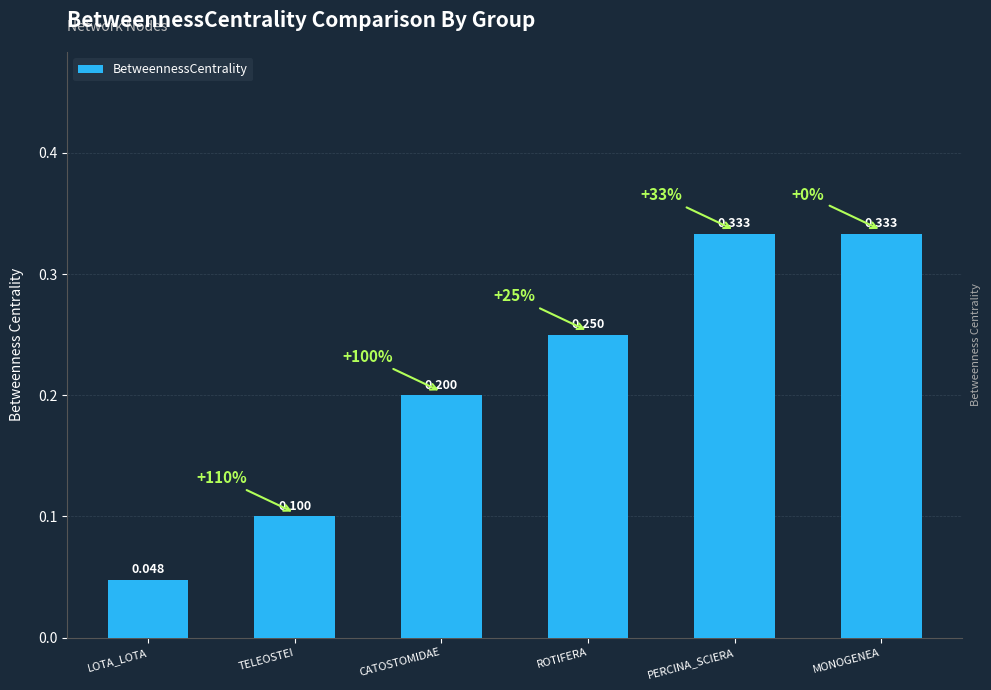

Count the number of categories in the chart.

6